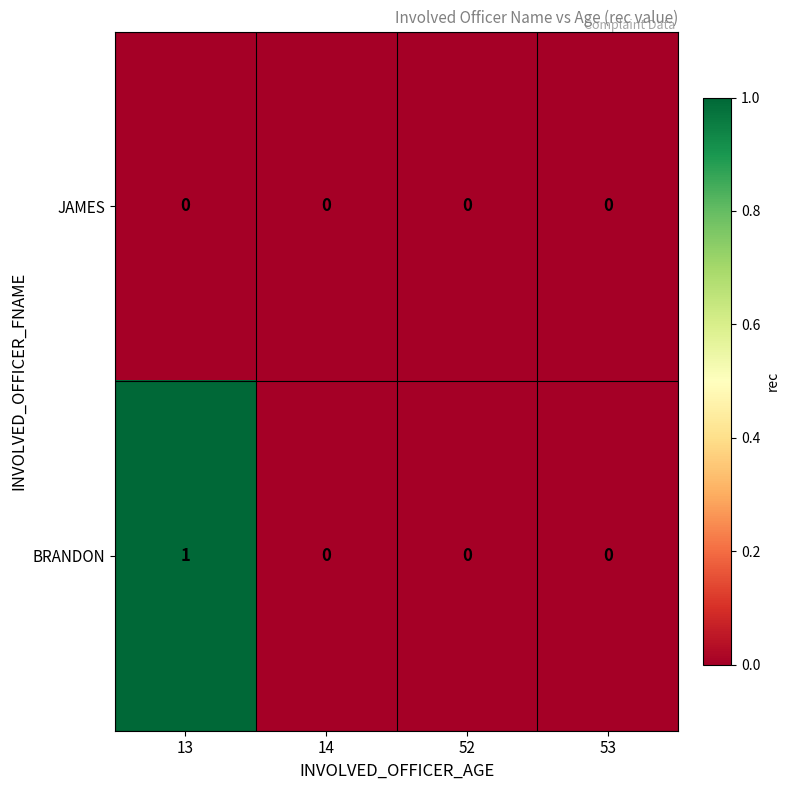

List the series in order of their overall mean, highest first.

BRANDON, JAMES